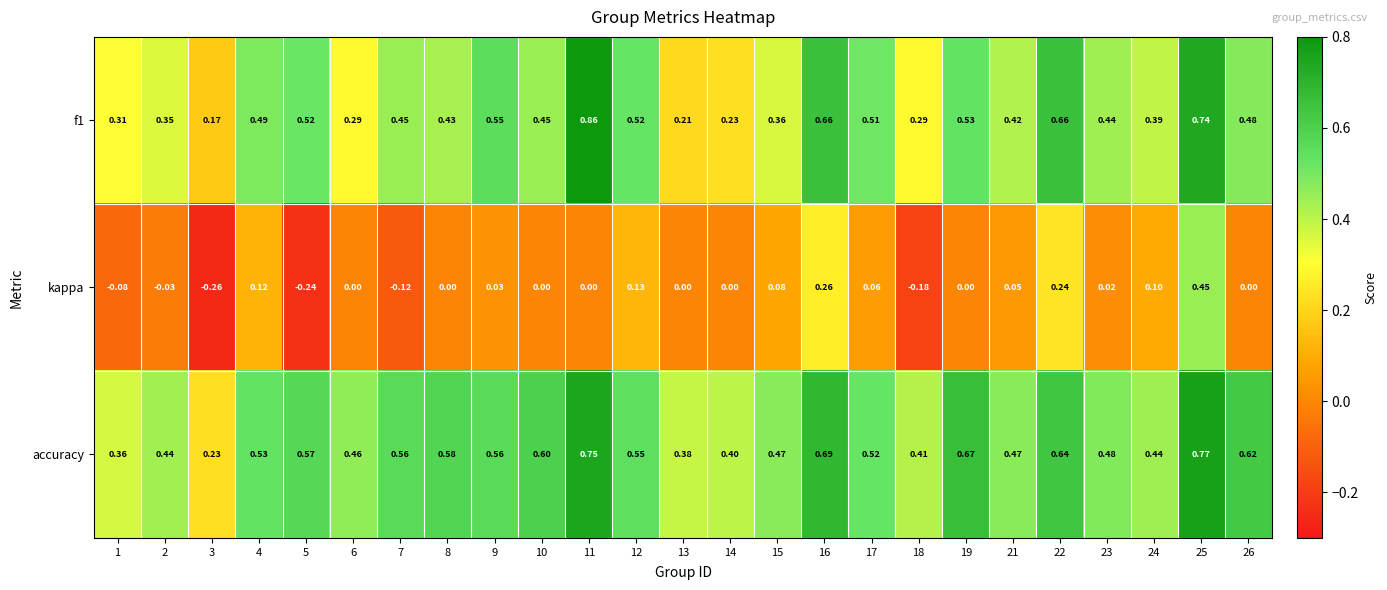

Which series has the largest total across all categories?

accuracy